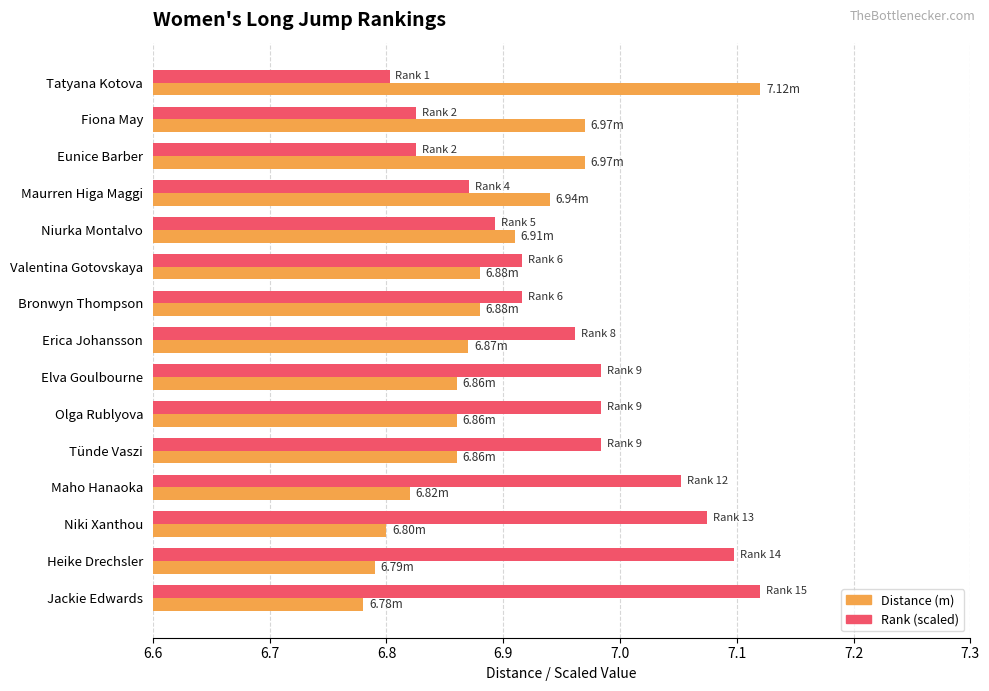

How many categories are shown in the chart?

15